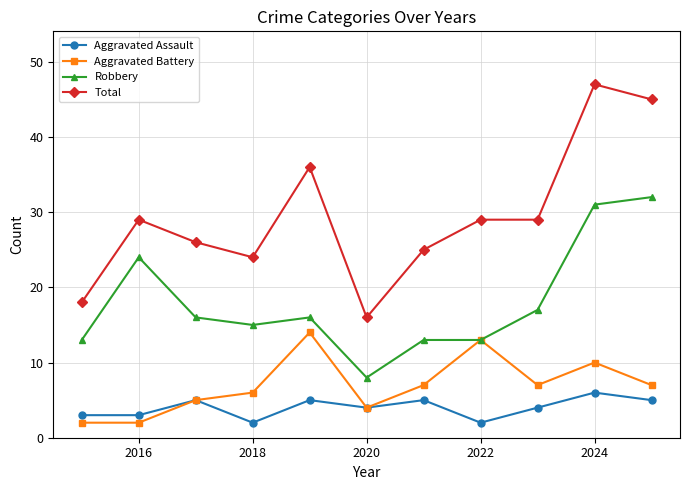

Which series has the widest spread of values?

Total